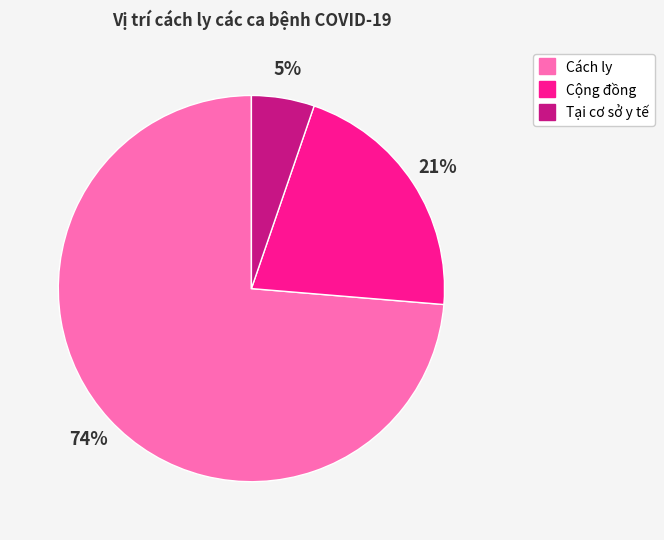

Count the number of slices in the pie.

3